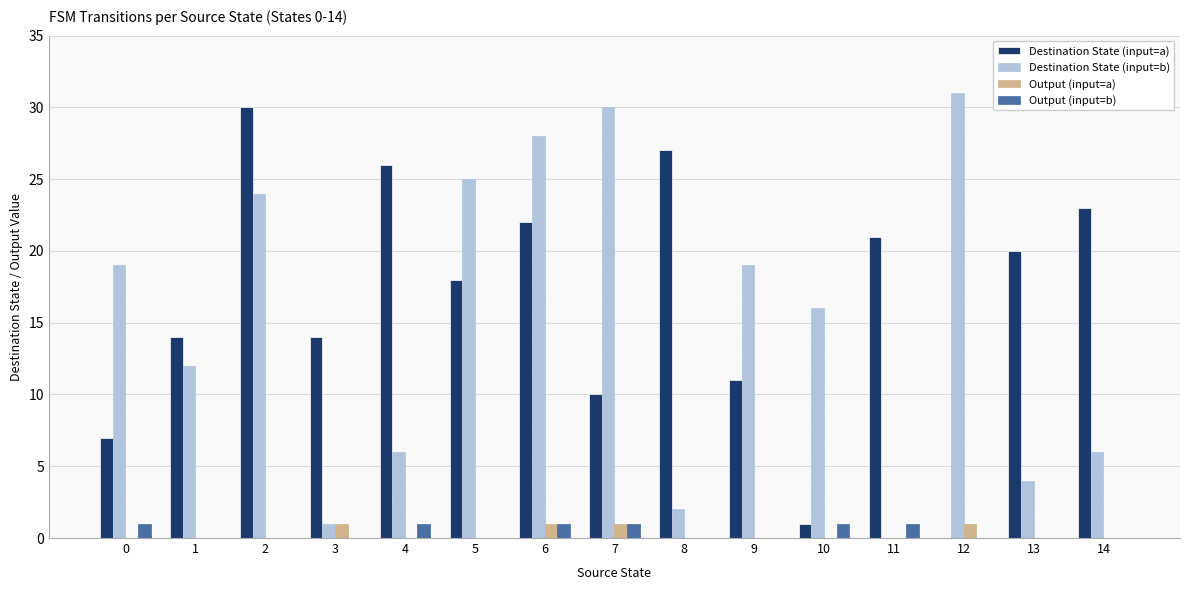

True or false: Output (input=a) has a value of 0 at 1.

True